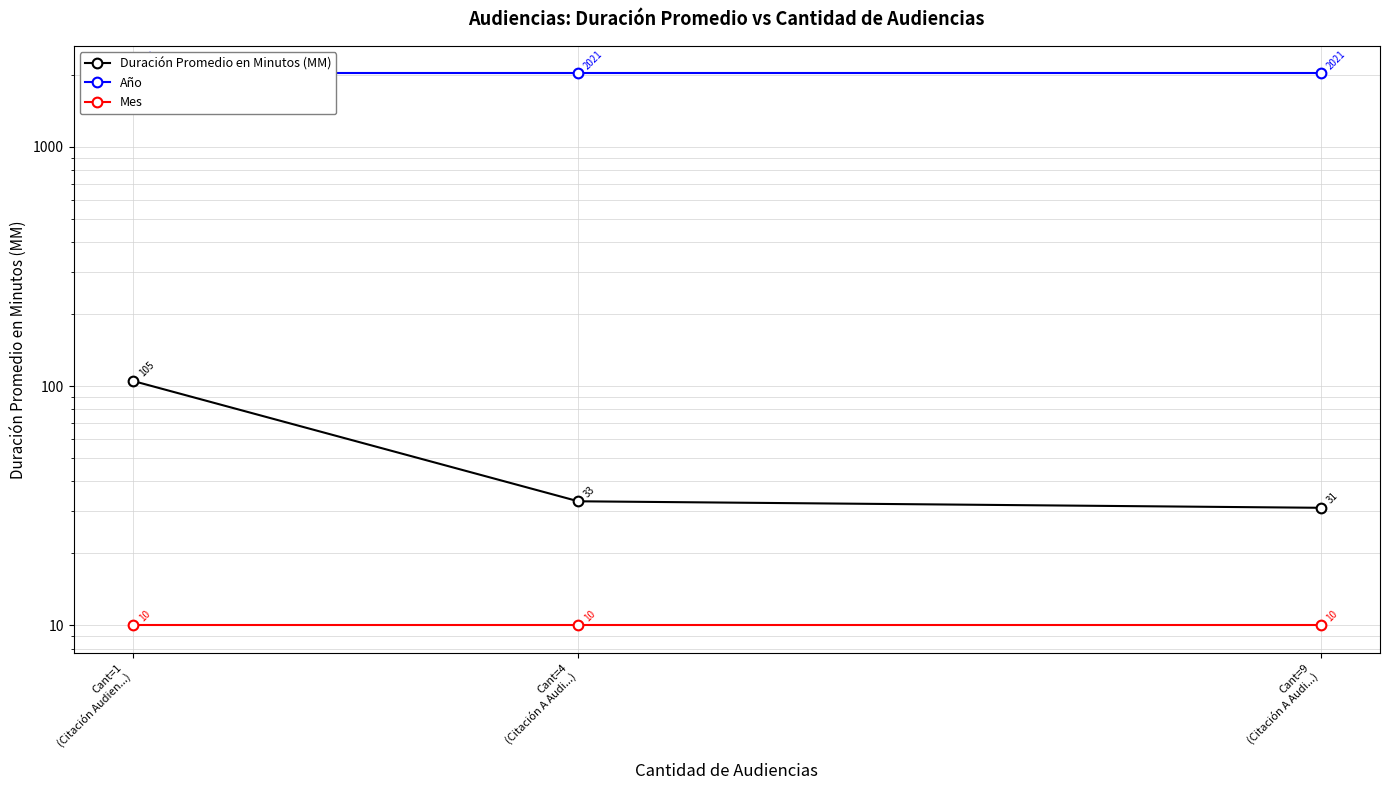

What is the value of the Año point at the 2nd from the left?

2021